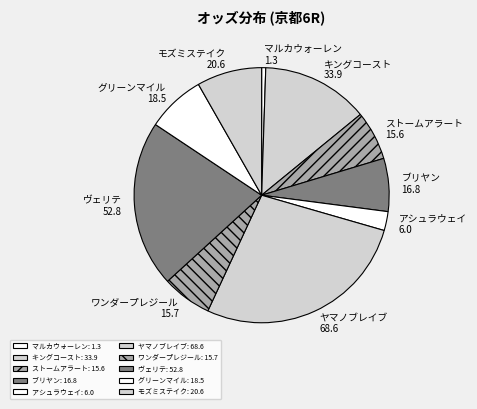

How many slices are in this pie chart?

10